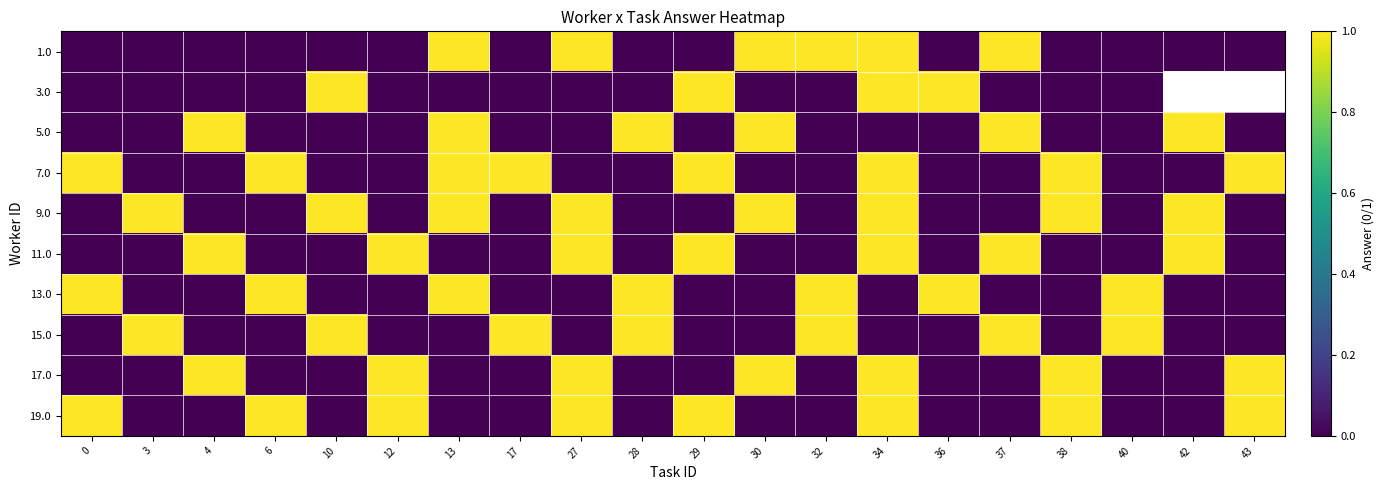

What is the spread (max minus min) of values at 13?

1.0